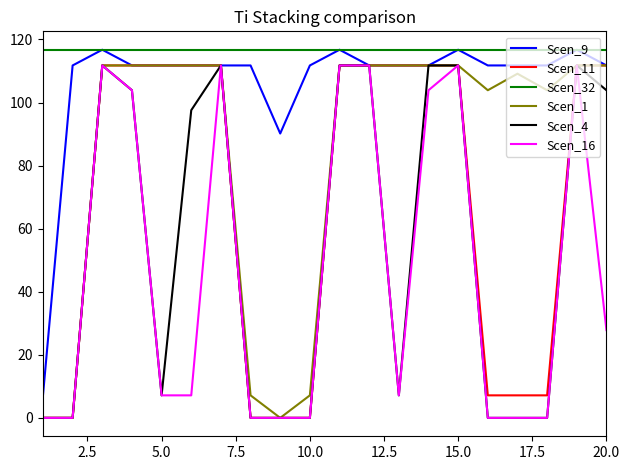

Which series has the largest total across all categories?

Scen_32